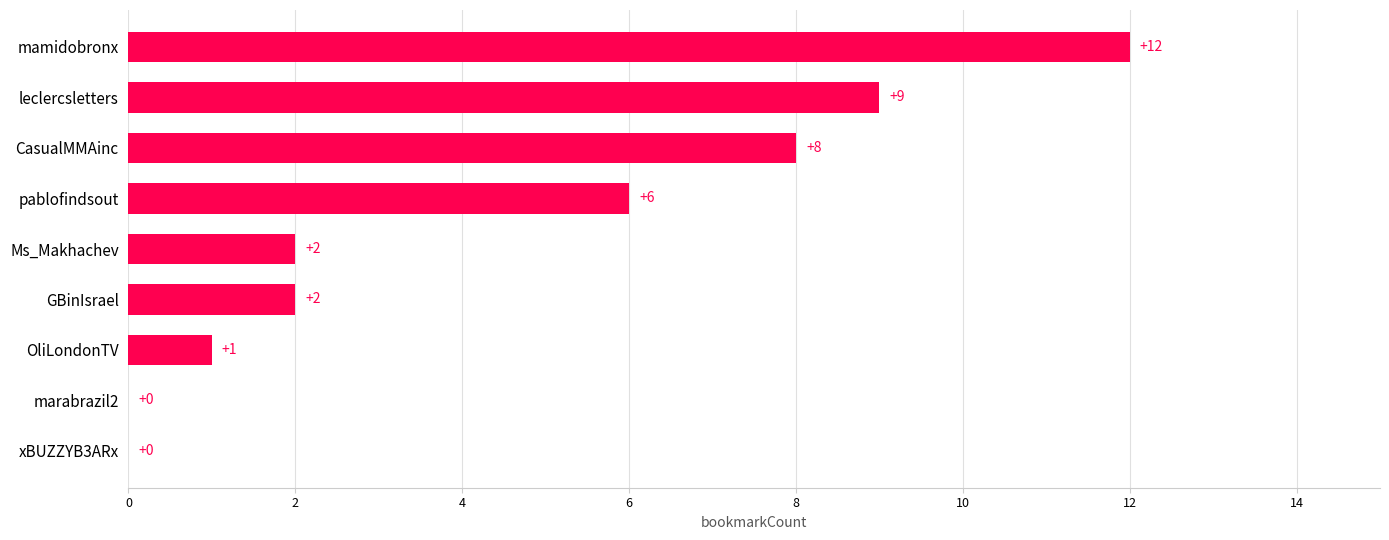

What is the sum of all values?

40